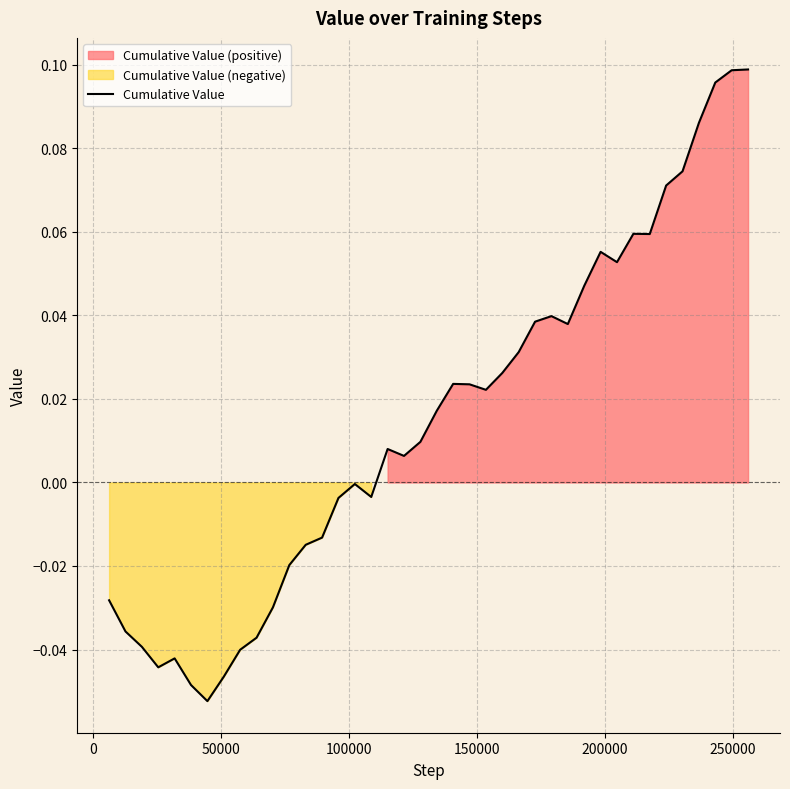

Reading left to right, list all the values displayed in this chart.

-0.0	-0.0	-0.0	-0.0	-0.0	-0.0	-0.1	-0.0	-0.0	-0.0	-0.0	-0.0	-0.0	-0.0	-0.0	-0.0	-0.0	0.0	0.0	0.0	0.0	0.0	0.0	0.0	0.0	0.0	0.0	0.0	0.0	0.0	0.1	0.1	0.1	0.1	0.1	0.1	0.1	0.1	0.1	0.1